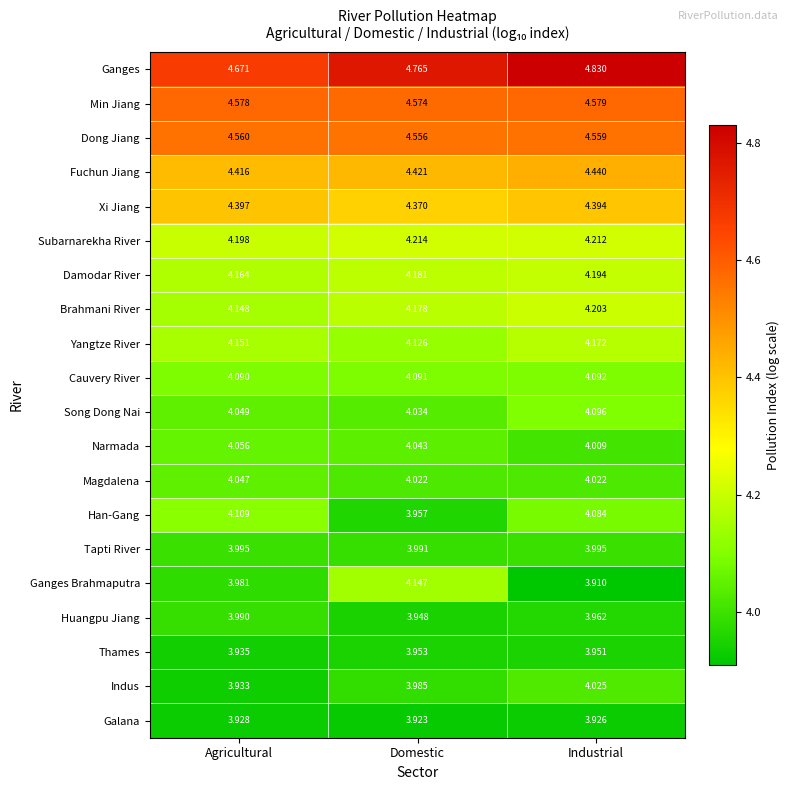

At how many categories does at least one series exceed 4?

3